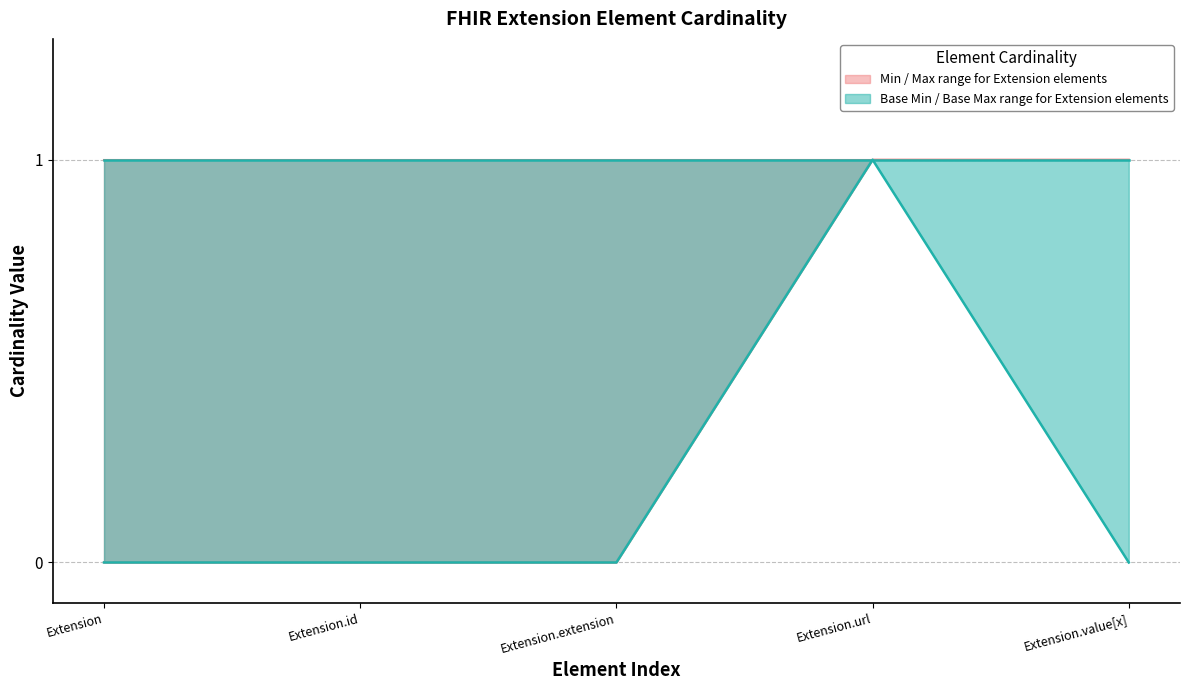

At Extension.value[x], list the series in order from smallest to largest.

Base Min / Base Max range for Extension elements, Min / Max range for Extension elements